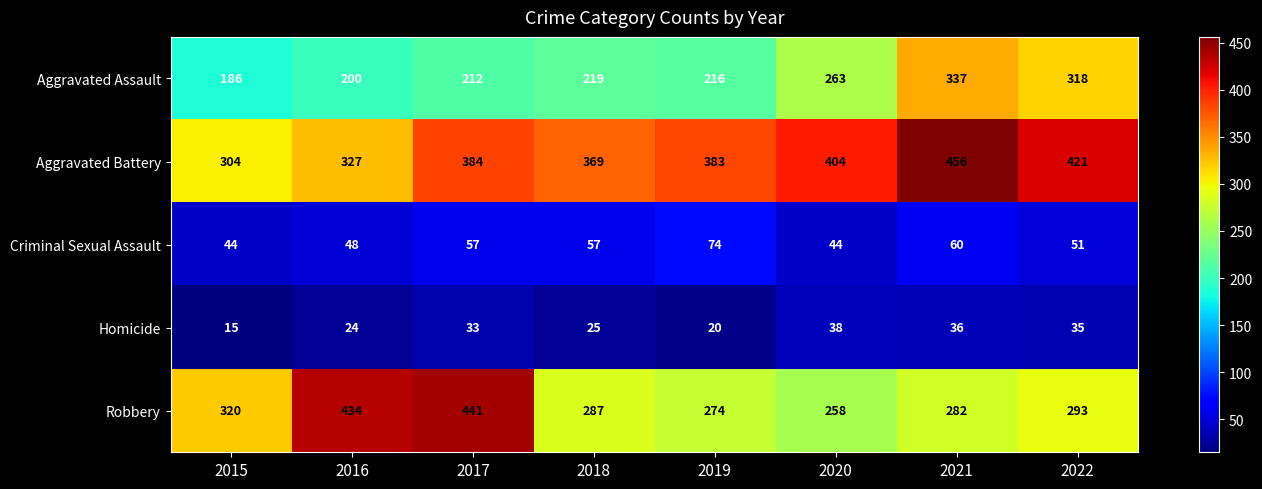

Is it true that Homicide equals 20 at 2019?

True